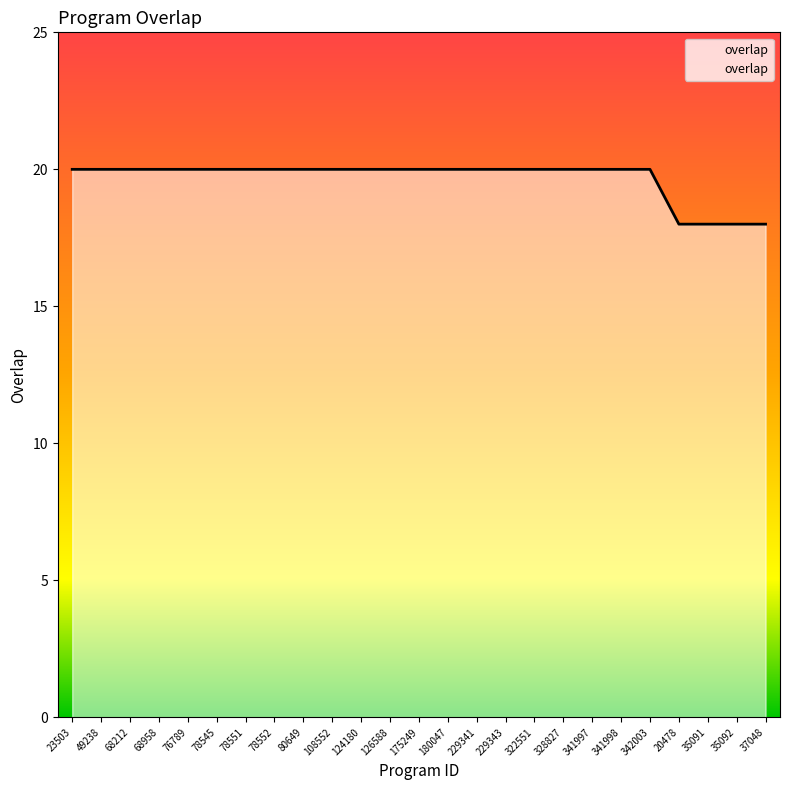

What is the difference between the maximum and minimum values?

2